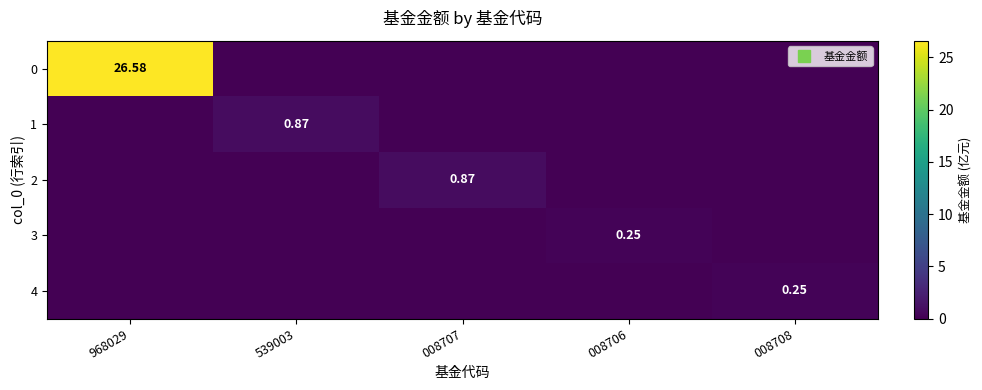

At which category is the sum across all series the highest?

968029